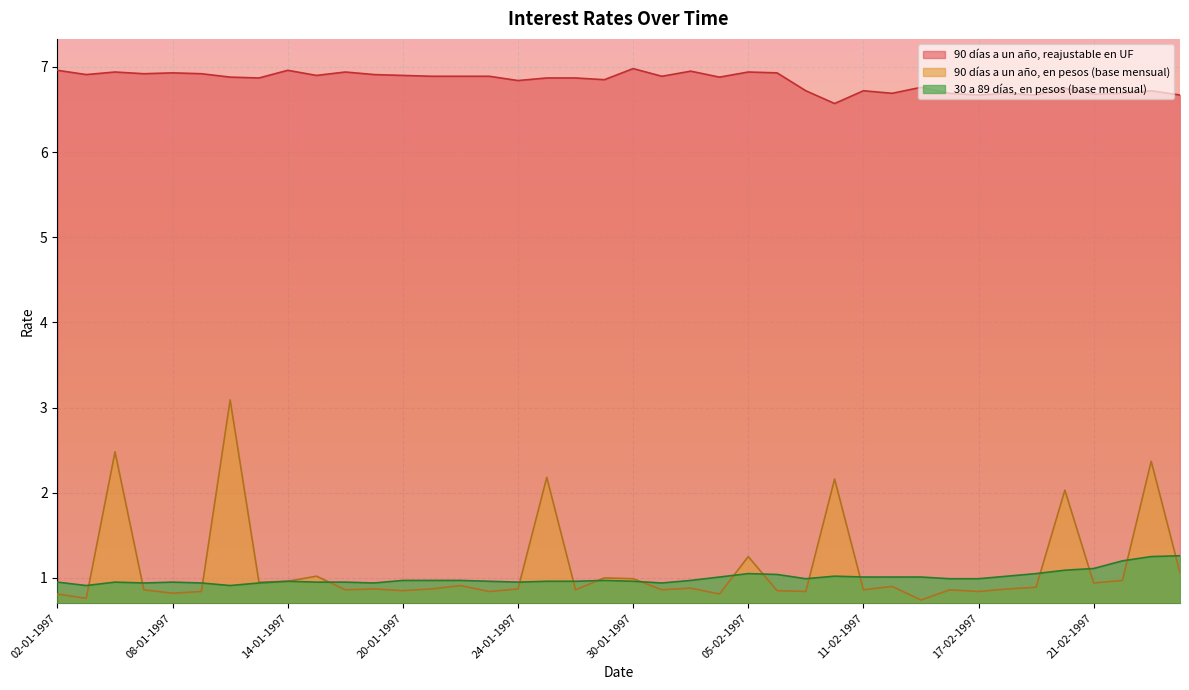

At 20-02-1997, list the series in order from largest to smallest.

90 días a un año, reajustable en UF, 90 días a un año, en pesos (base mensual), 30 a 89 días, en pesos (base mensual)